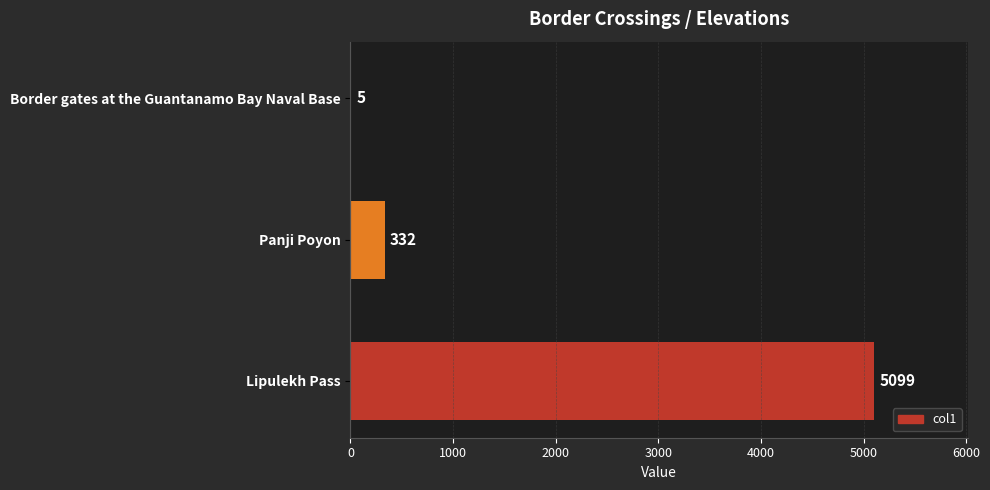

Does the chart contain stacked bars?

No